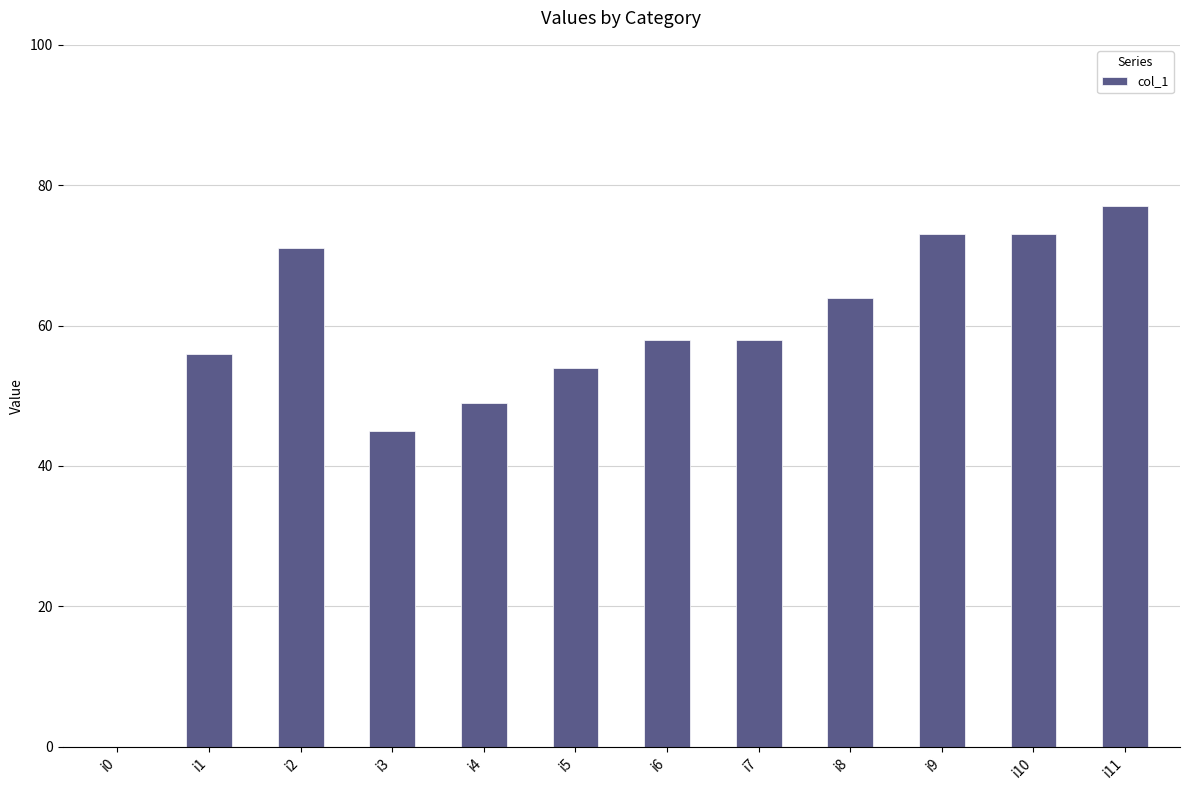

True or false: the data shows 36 at i2.

False